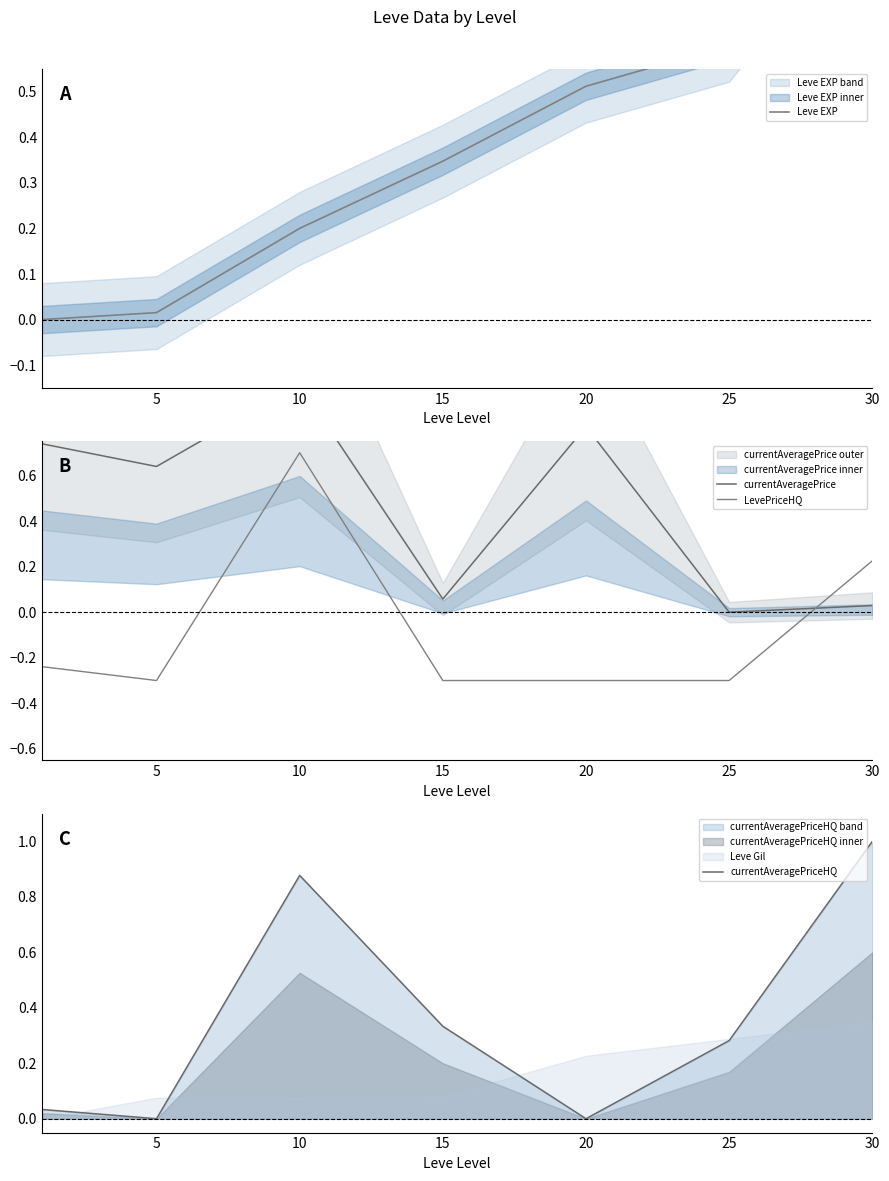

Which series has the largest total across all categories?

currentAveragePrice